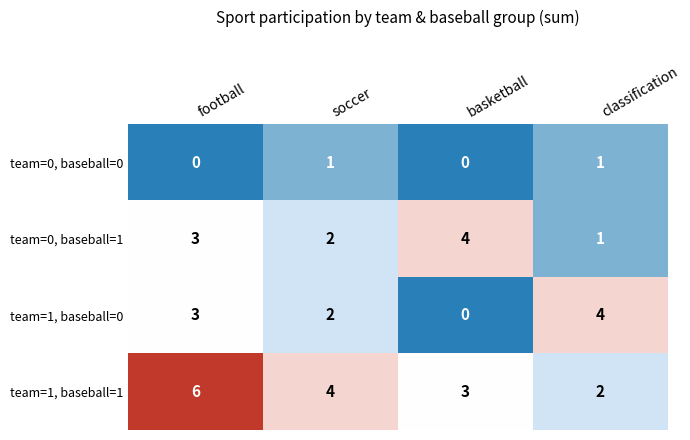

Which series changed the most between football and classification?

team=1, baseball=1